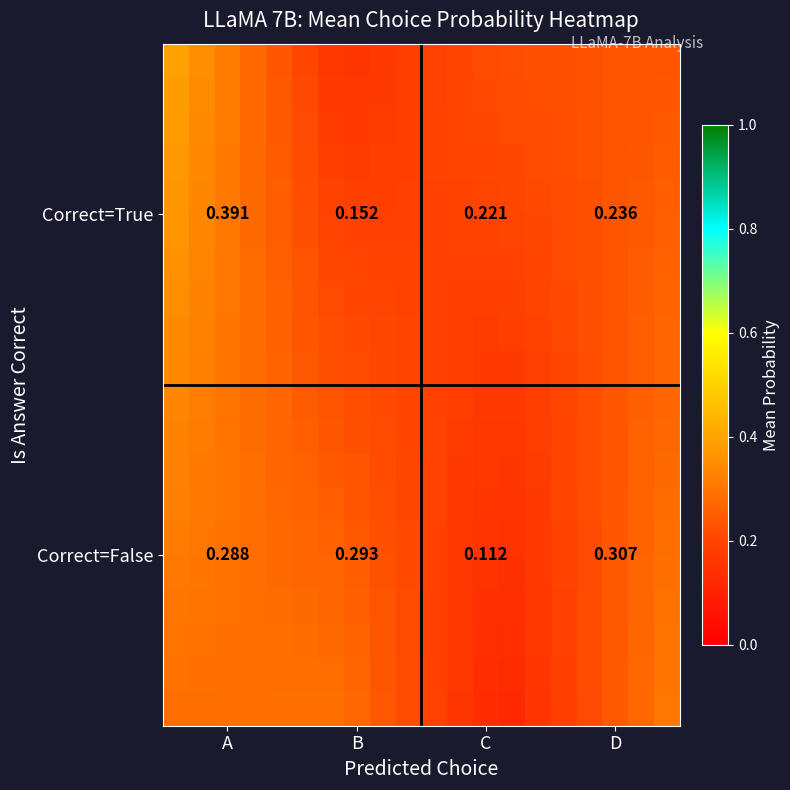

What is the maximum value shown in the chart?

0.4